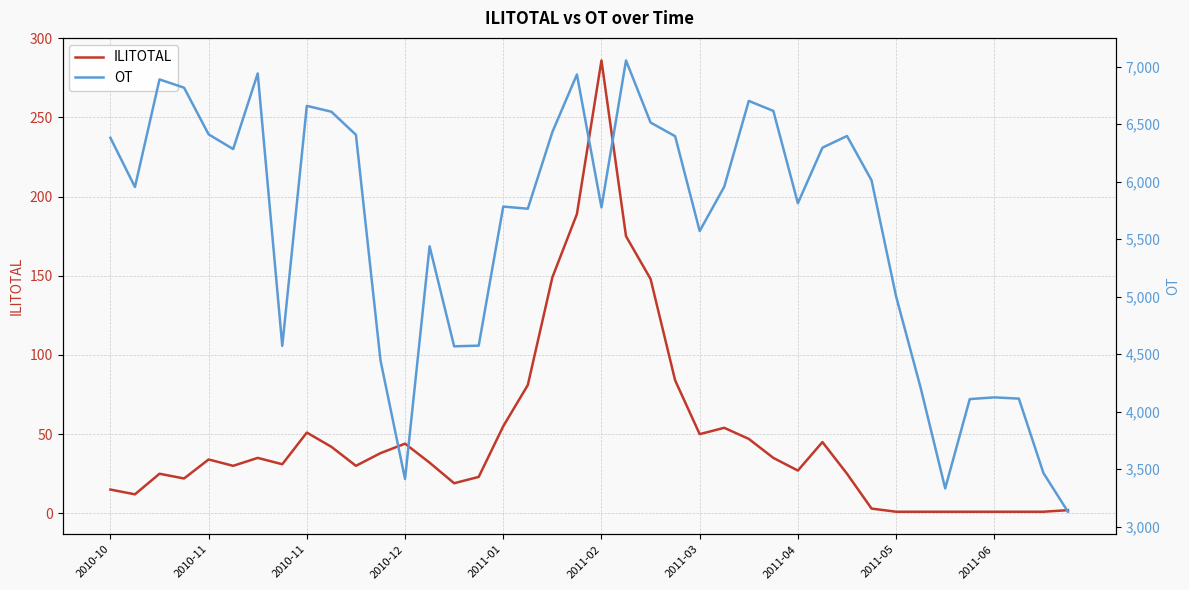

At which category does the chart reach its peak across all series?

21